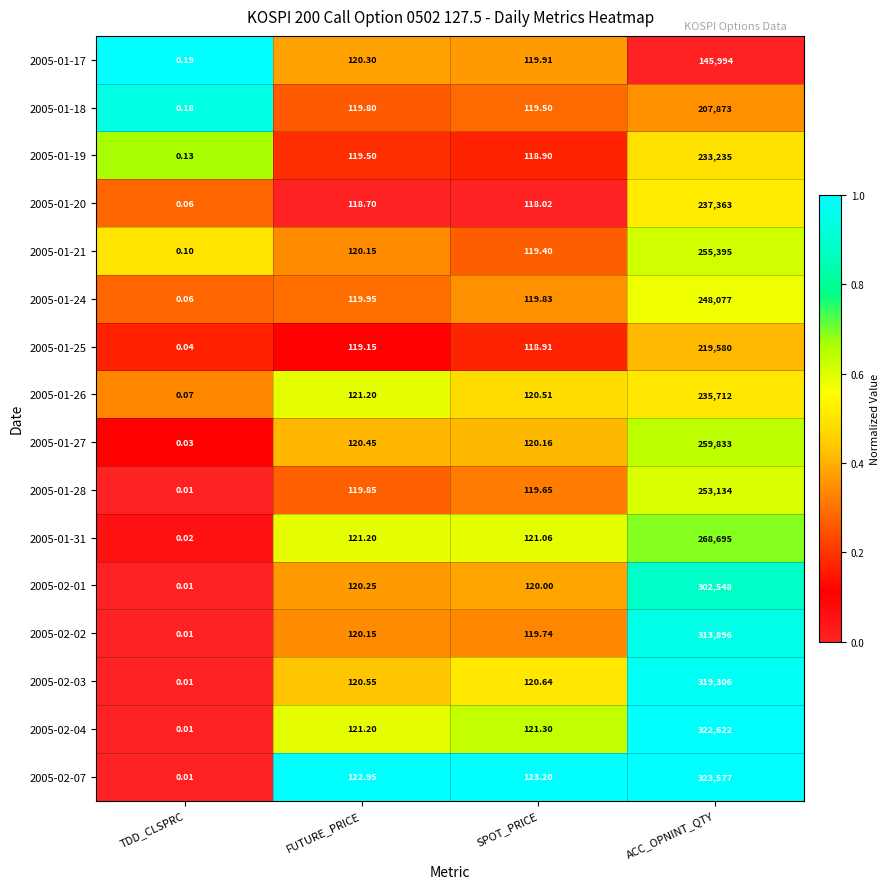

At which label does 2005-02-07 reach its minimum?

TDD_CLSPRC